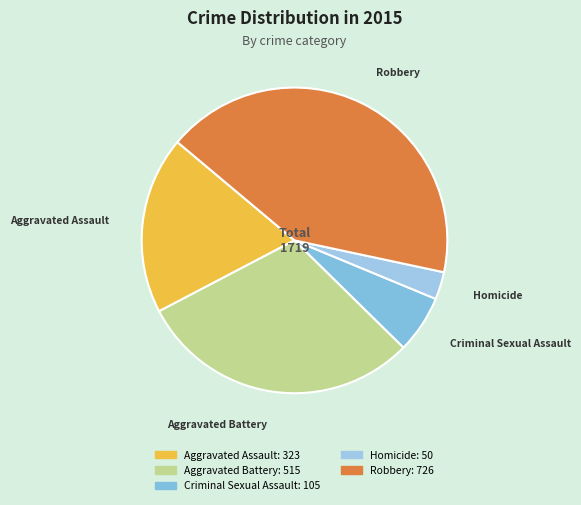

What is the smallest slice in the pie chart?

Homicide